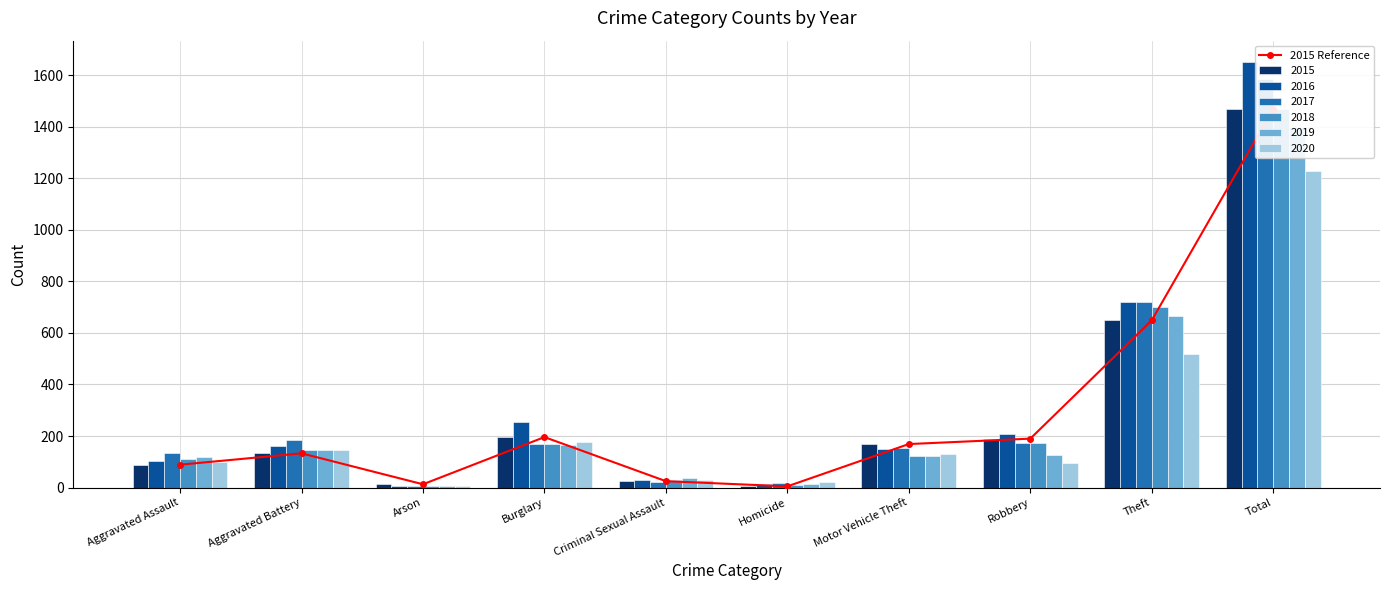

True or false: the data shows 7 at Homicide.

False